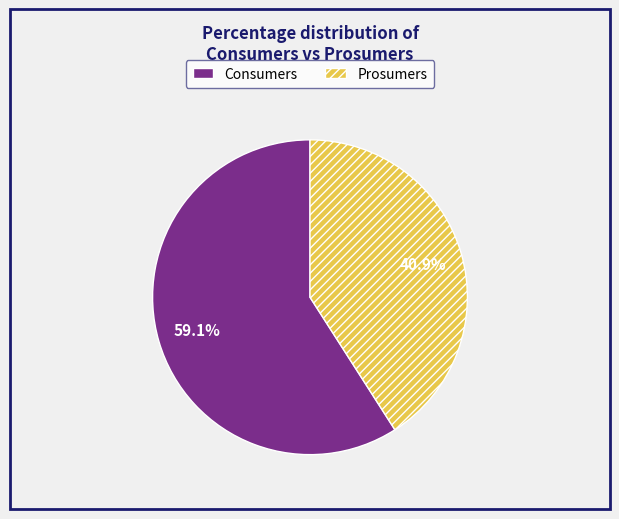

Which category accounts for the majority?

Consumers